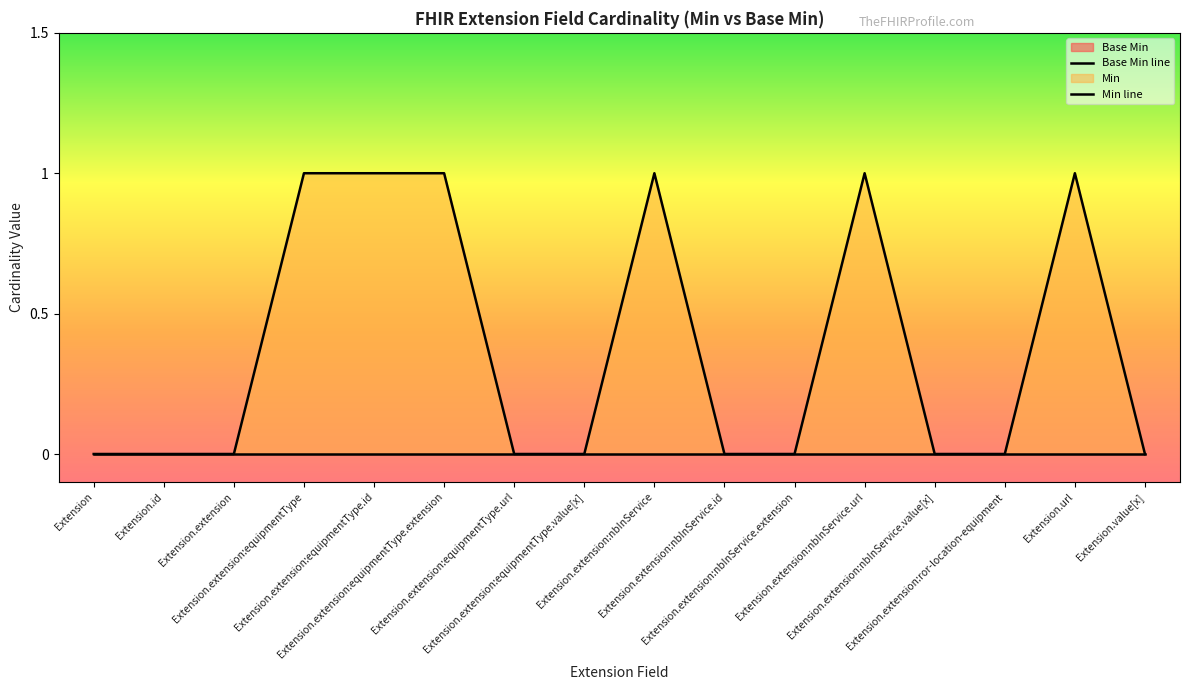

Reading right to left, extract all data points from this chart.

Extension.value[x]=0	Extension.url=1	Extension.extension:ror-location-equipment=0	Extension.extension:nbInService.value[x]=0	Extension.extension:nbInService.url=1	Extension.extension:nbInService.extension=0	Extension.extension:nbInService.id=0	Extension.extension:nbInService=1	Extension.extension:equipmentType.value[x]=0	Extension.extension:equipmentType.url=0	Extension.extension:equipmentType.extension=1	Extension.extension:equipmentType.id=1	Extension.extension:equipmentType=1	Extension.extension=0	Extension.id=0	Extension=0